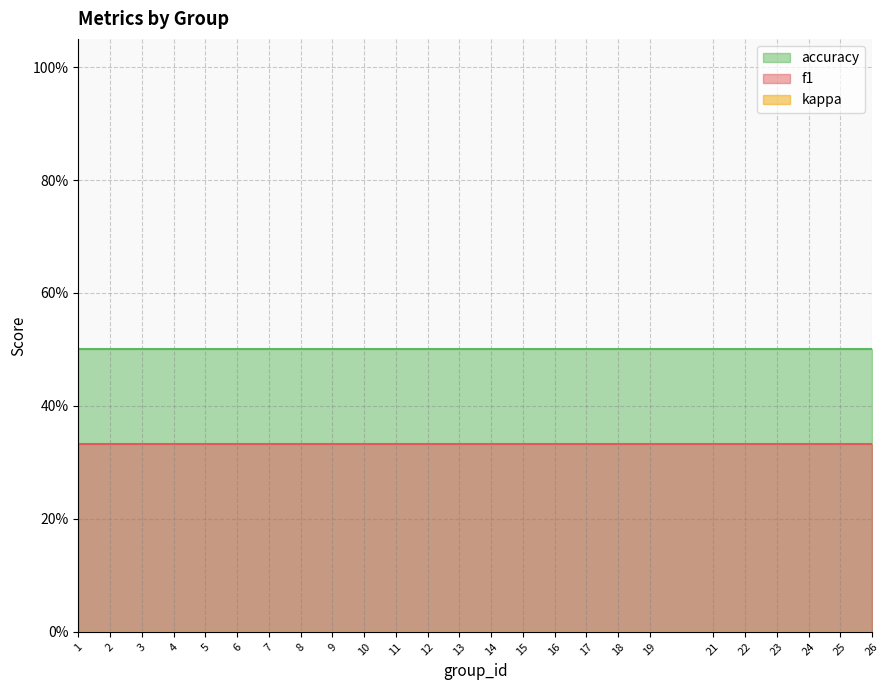

True or false: accuracy and kappa intersect in this chart.

False